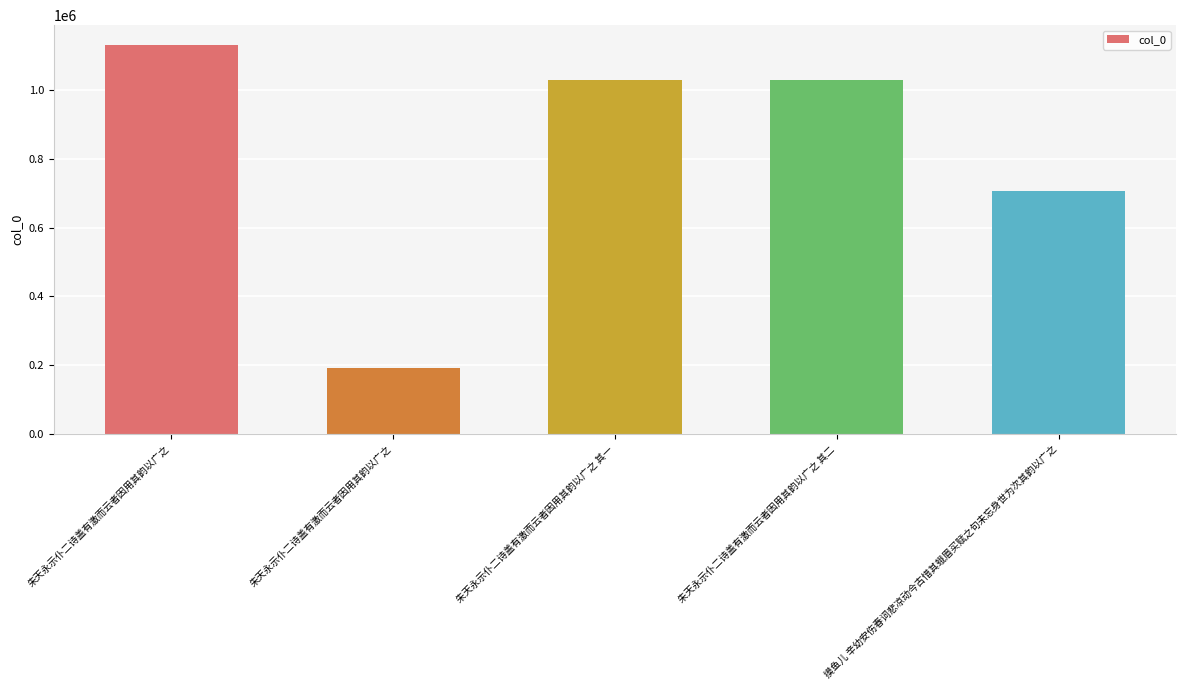

Reading left to right, list all the values displayed in this chart.

朱天永示仆二诗盖有激而云者因用其韵以广之=1131433	朱天永示仆二诗盖有激而云者因用其韵以广之=191189	朱天永示仆二诗盖有激而云者因用其韵以广之 其一=1028825	朱天永示仆二诗盖有激而云者因用其韵以广之 其二=1028824	摸鱼儿 辛幼安伤春词悲凉动今古惜其蛾眉买赋之句未忘身世为次其韵以广之=707432